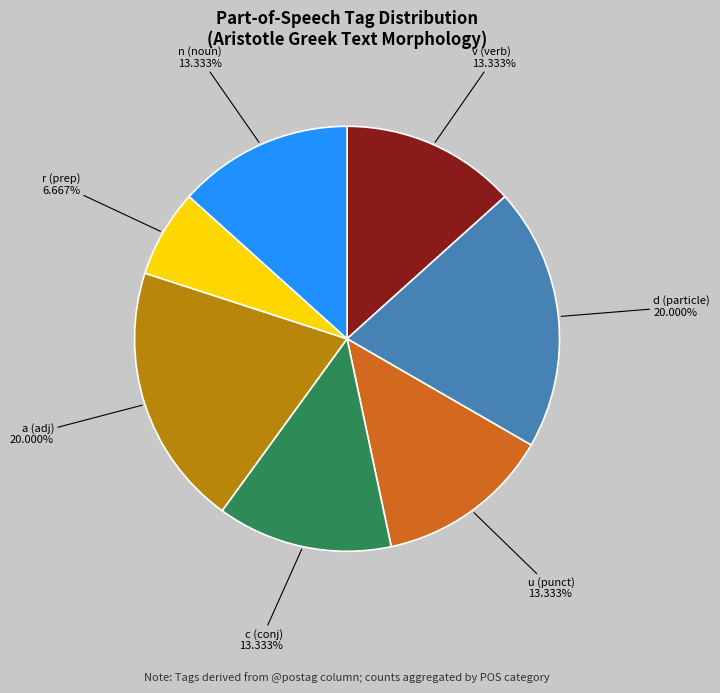

Is there a majority slice in this chart?

No